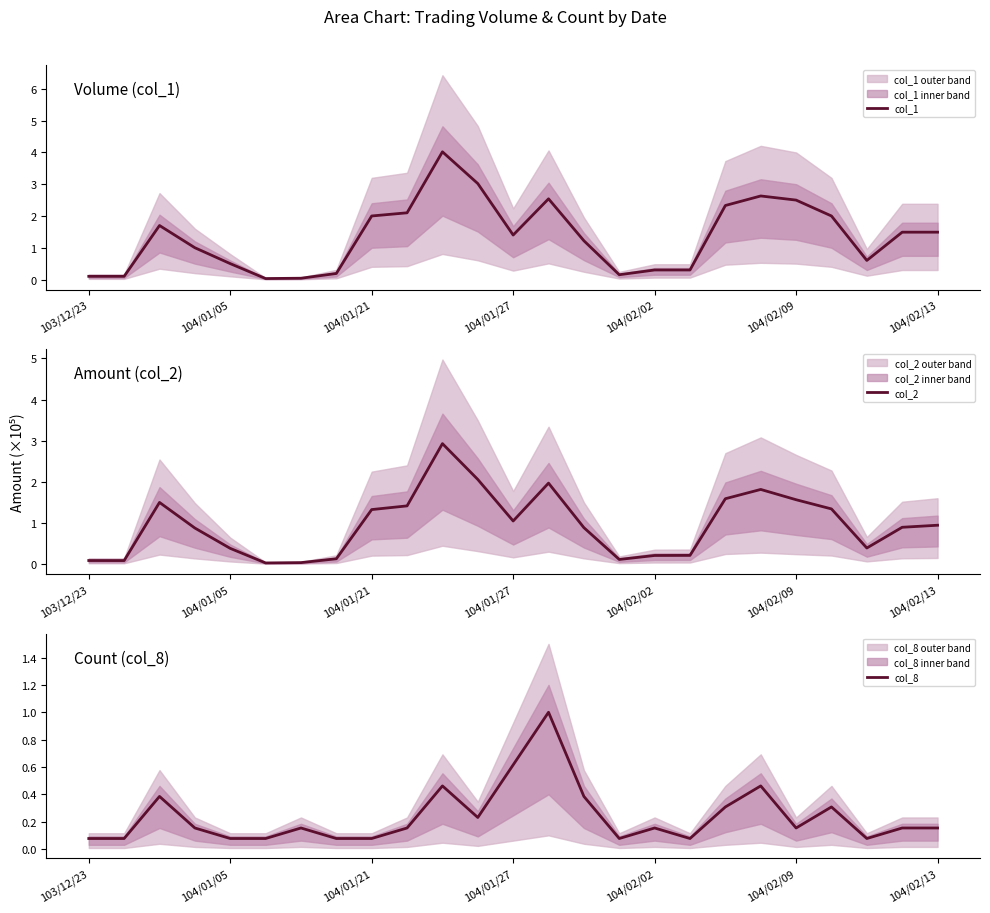

What is the average value of the col_1 series?

1.4